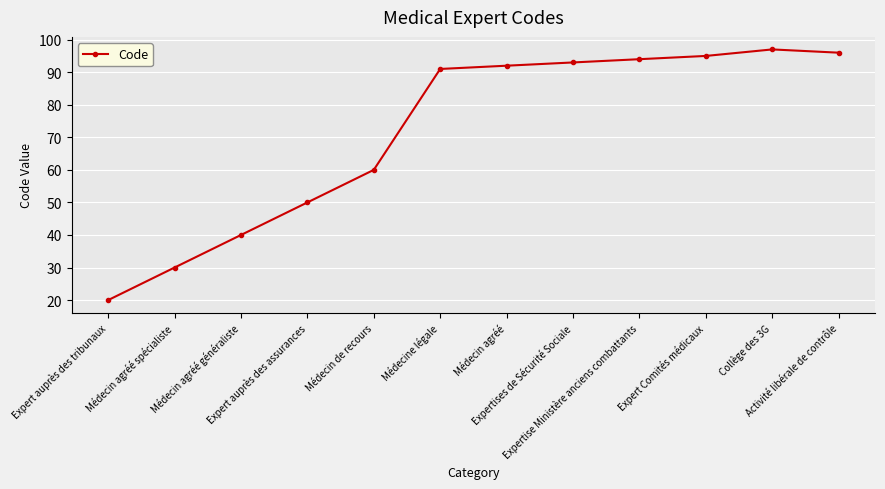

What is the sum of all values?

858